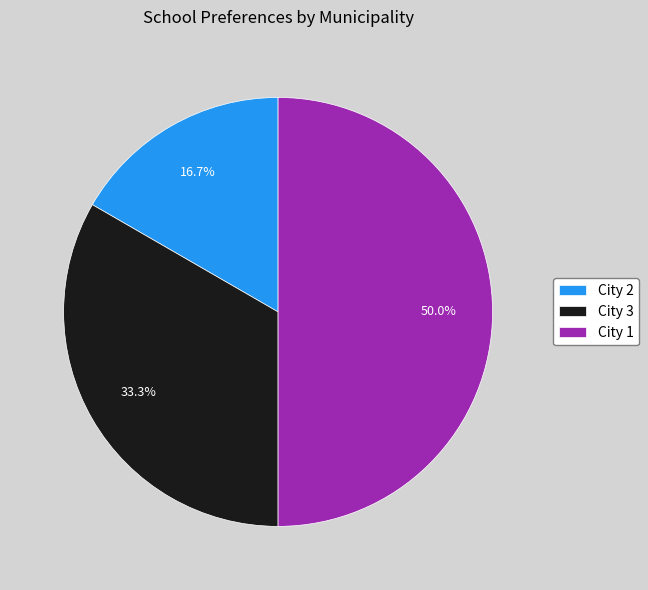

To the nearest percent, what percentage of the pie is City 3?

33%